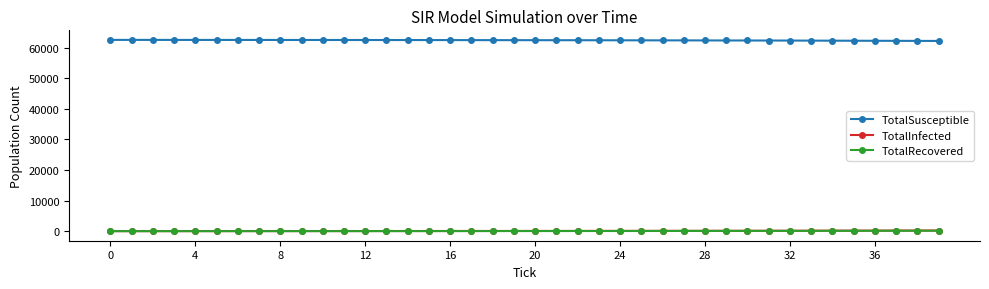

What is the greatest value displayed?

62490